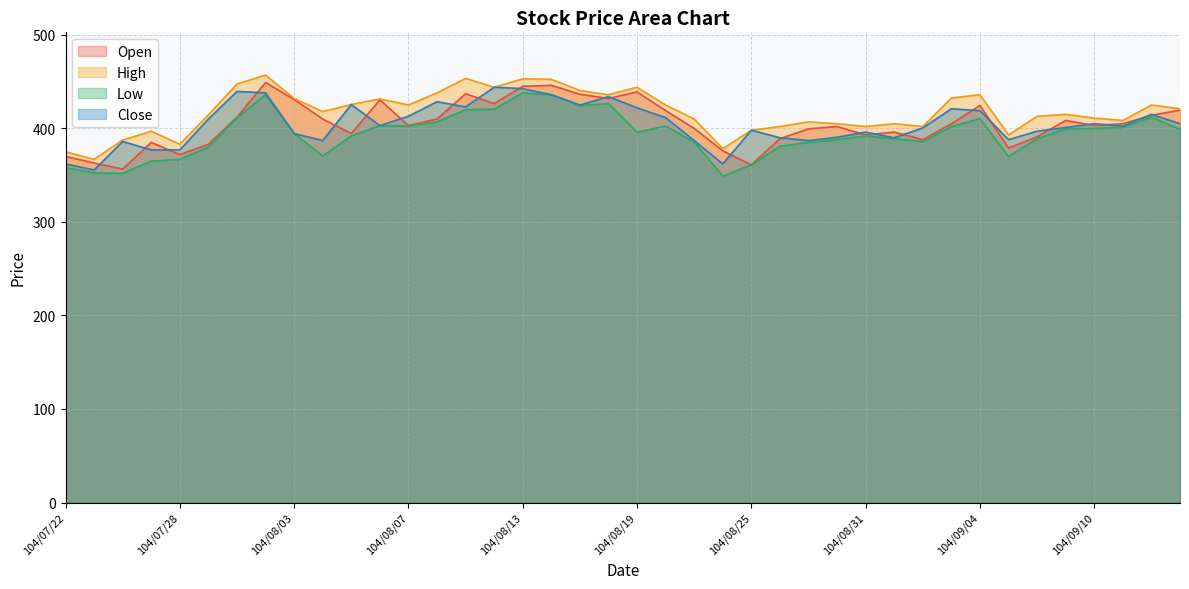

Which series has the largest range (max minus min)?

Open